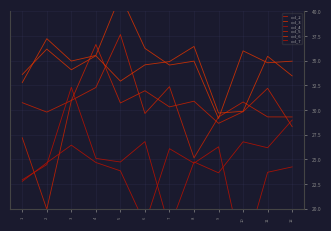

True or false: col_5 has a value of 30.3 at 7.

True